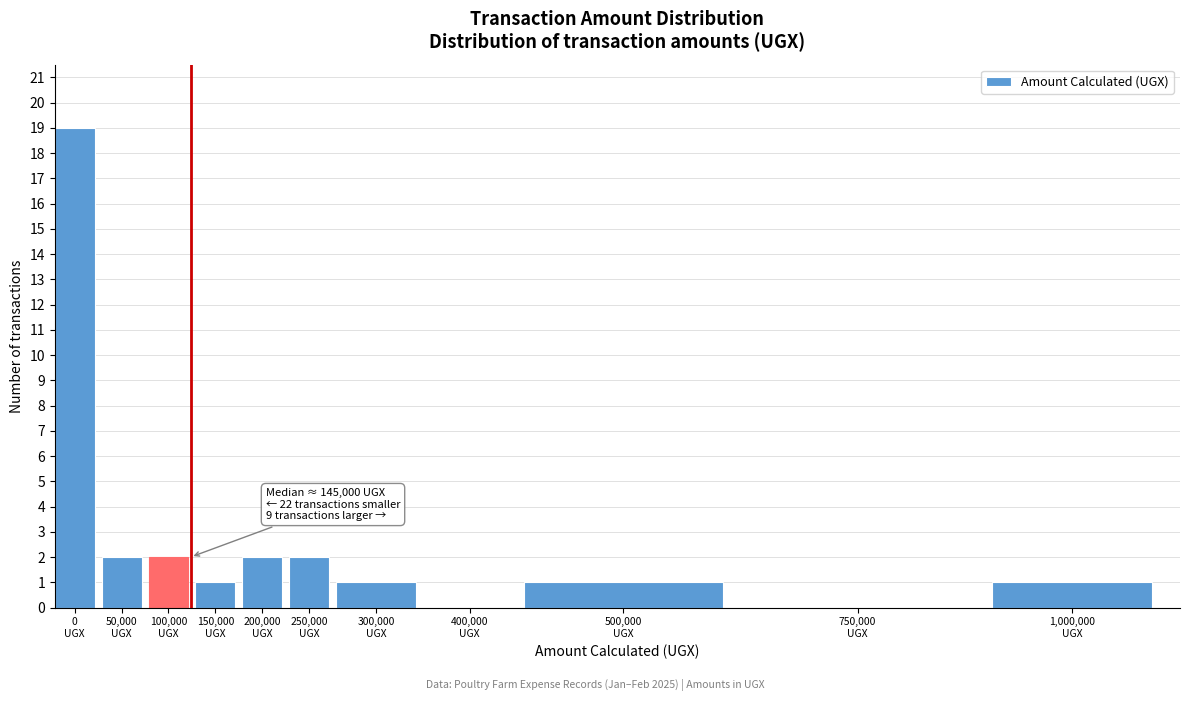

What is the sum of all values?

31